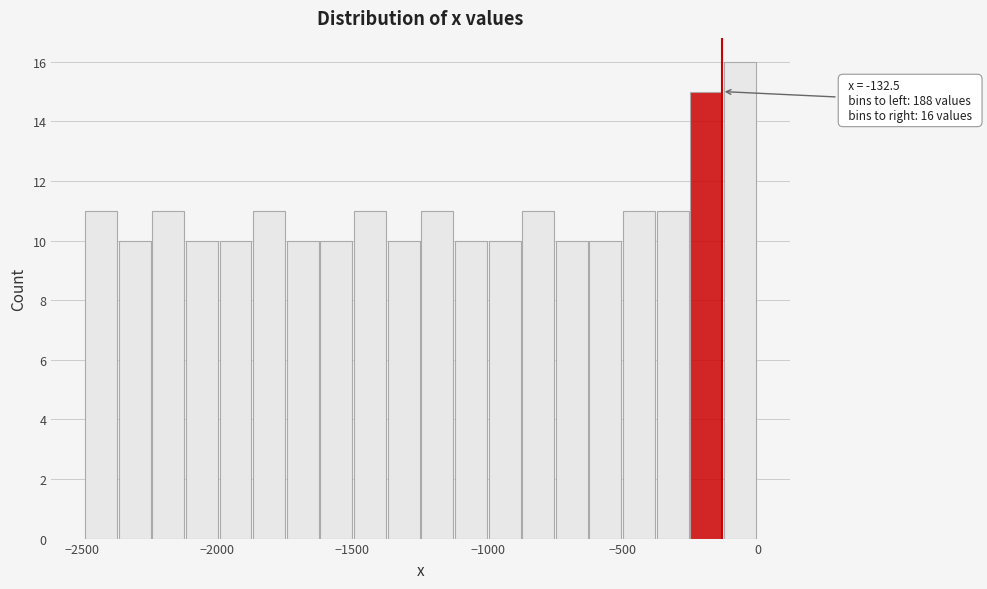

Read against the x-axis, roughly where is the centre of the tallest bar?

-50